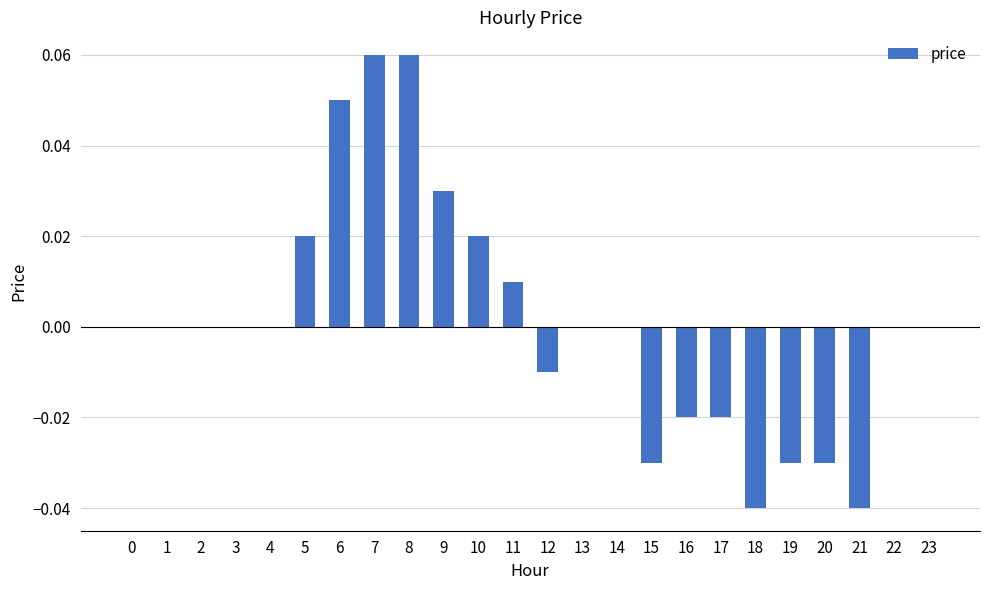

Which has a higher value, 22 or 8?

8